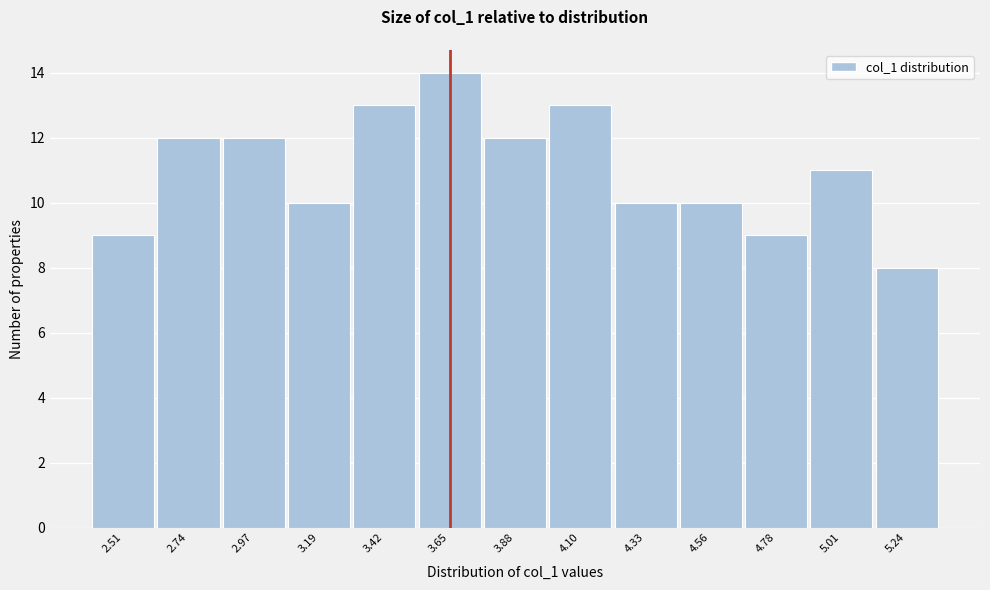

Reading left to right, transcribe this chart: for each bar, give the range it covers on the x-axis and its height. Neither the bar edges nor the heights are printed on the chart, so give them approximately, as read against the axes.

2.40 to 2.65: 9
2.65 to 2.85: 12
2.85 to 3.10: 12
3.10 to 3.30: 10
3.30 to 3.55: 13
3.55 to 3.75: 14
3.75 to 4.00: 12
4.00 to 4.20: 13
4.20 to 4.45: 10
4.45 to 4.65: 10
4.65 to 4.90: 9
4.90 to 5.10: 11
5.10 to 5.35: 8